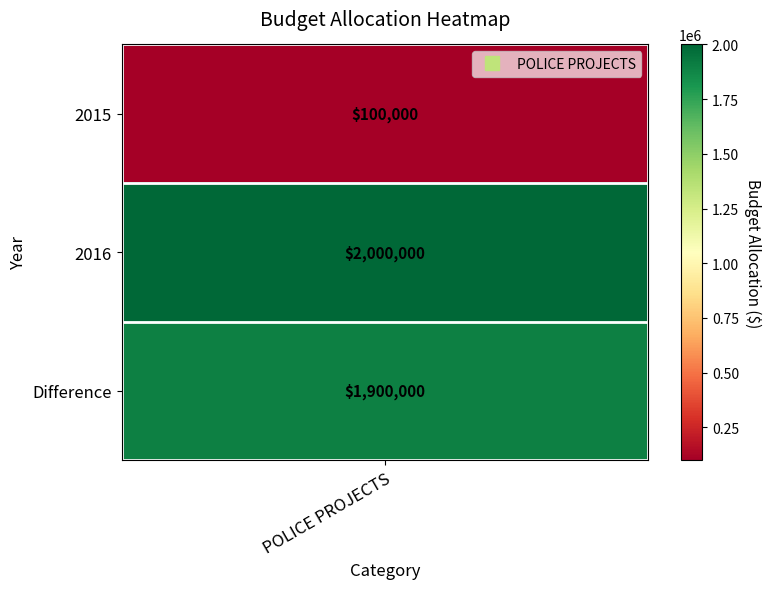

Rank the categories by value from highest to lowest.

2016, Difference, 2015